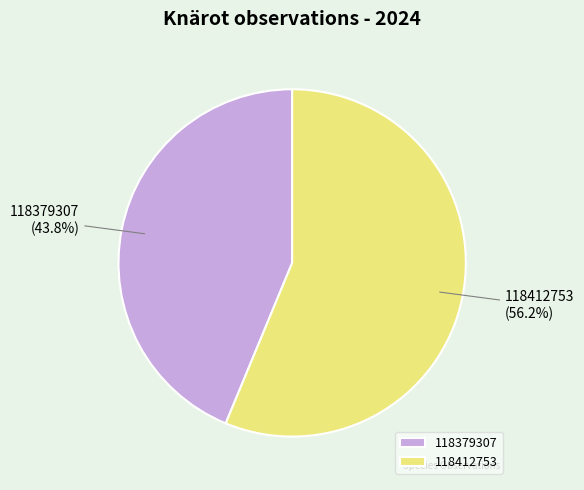

Is there a majority slice in this chart?

Yes